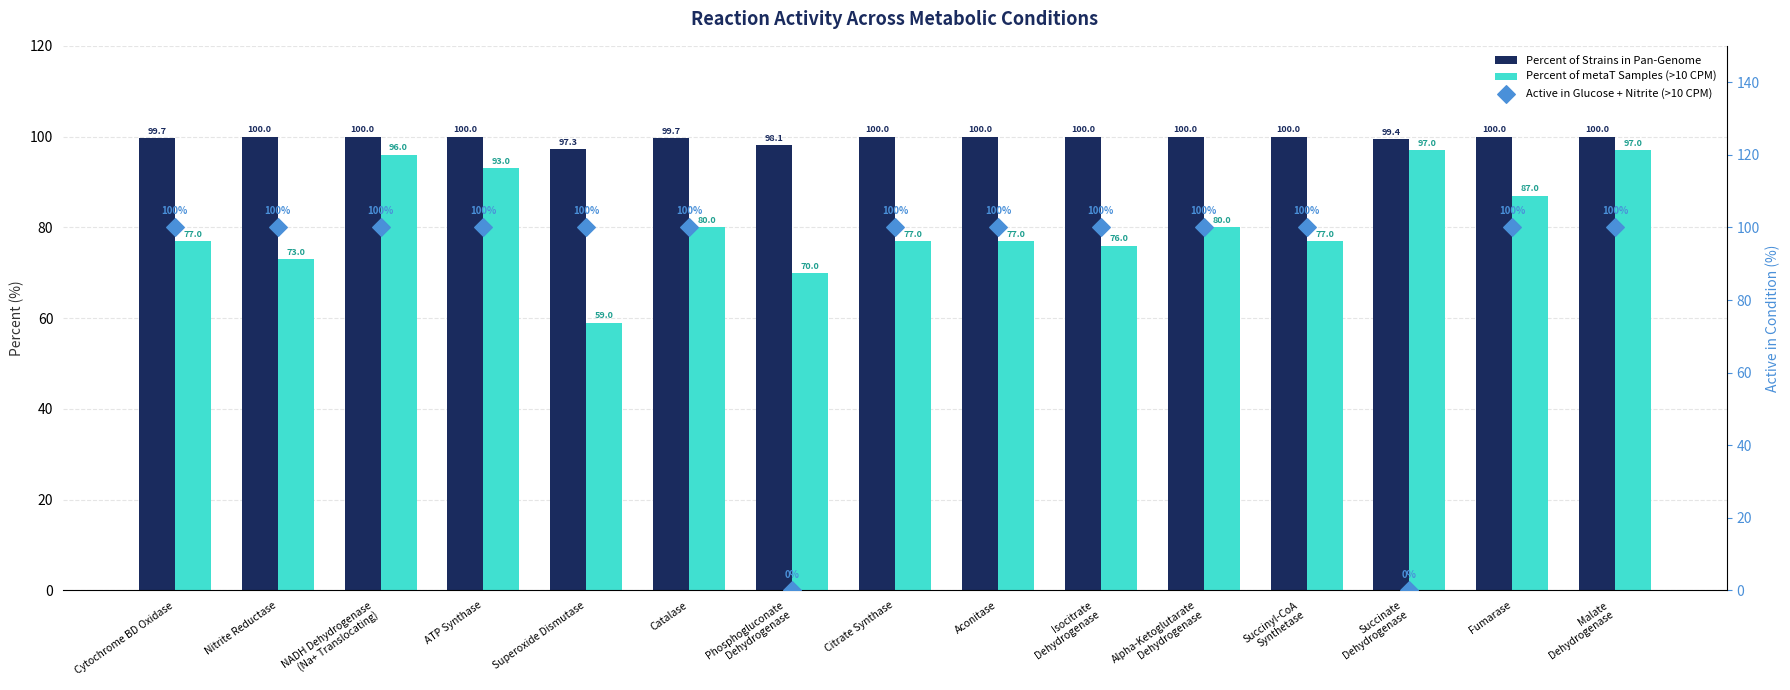

What is the total value across all series at Catalase?

279.7